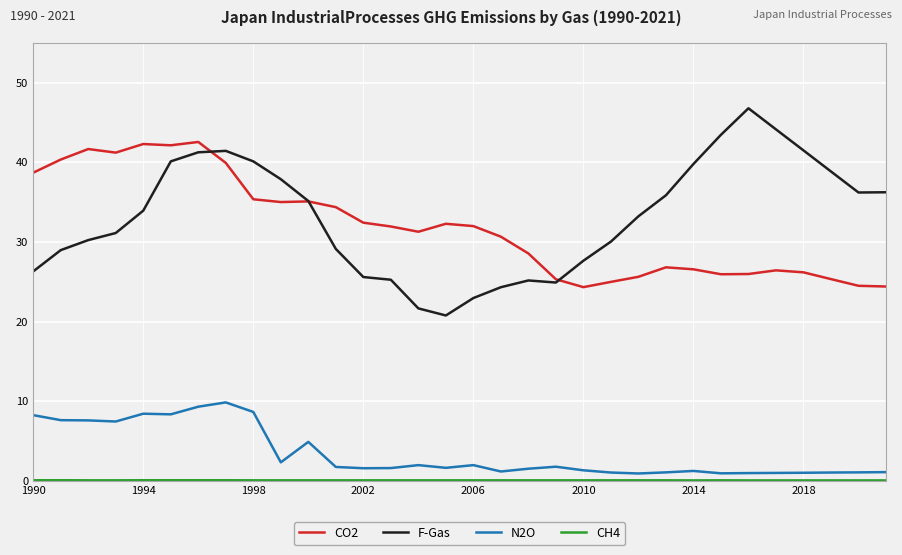

What is the minimum value for F-Gas?

20.8